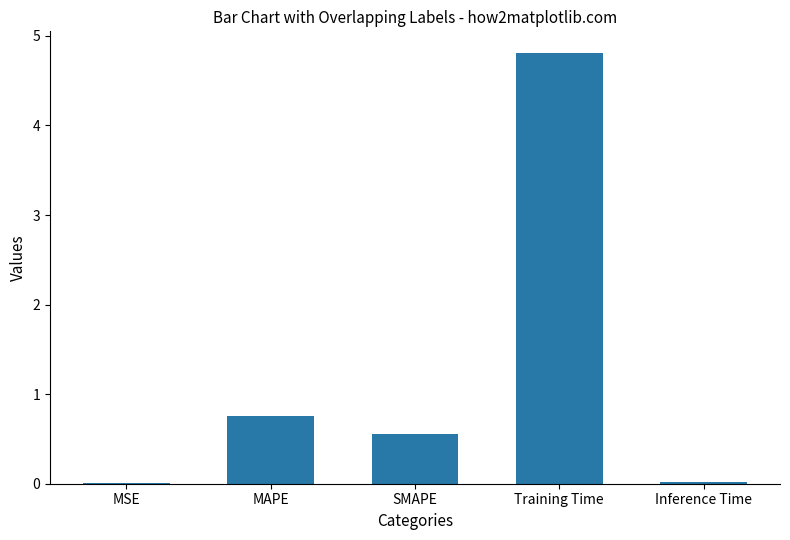

True or false: the data shows 0.8 at MAPE.

True